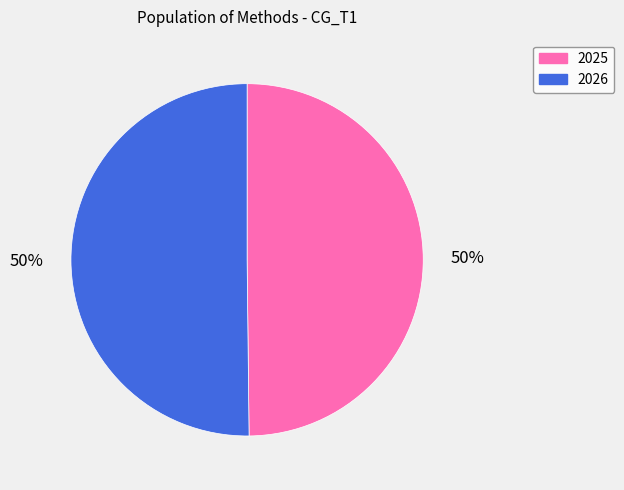

What percentage is the 2026 slice, to the nearest percent?

50%